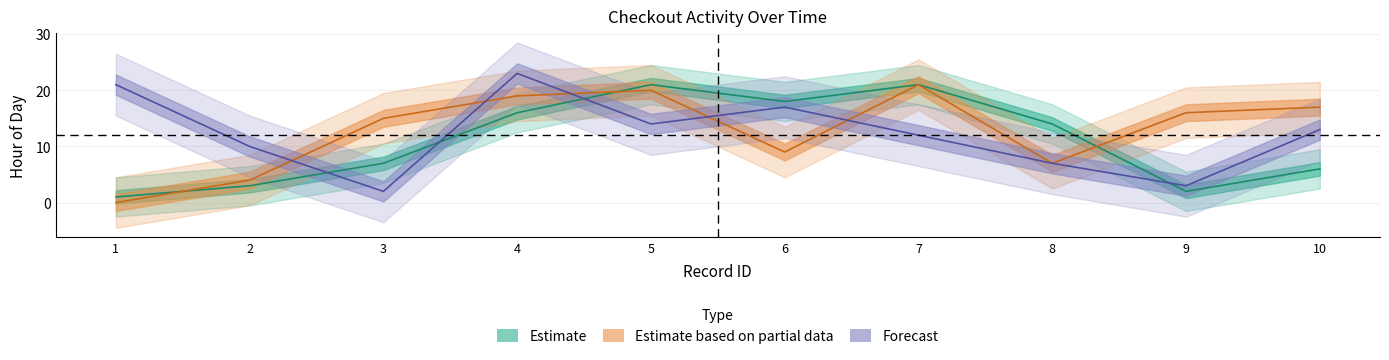

What is the value of the checkout_hour point at the 4th from the left?

16